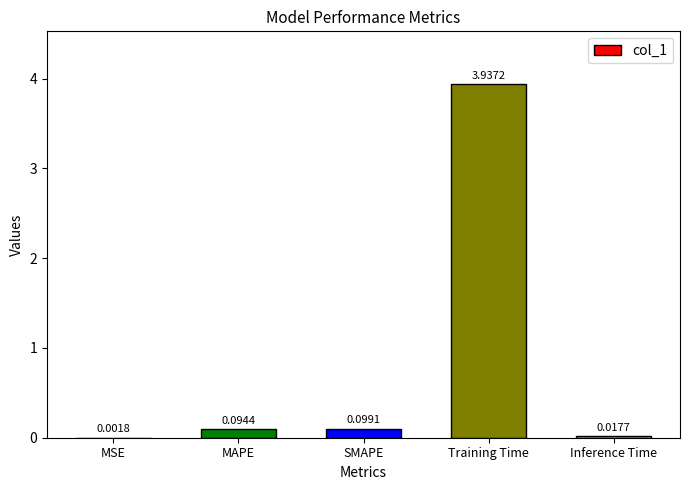

What is the change in value from SMAPE to Training Time?

+3.8